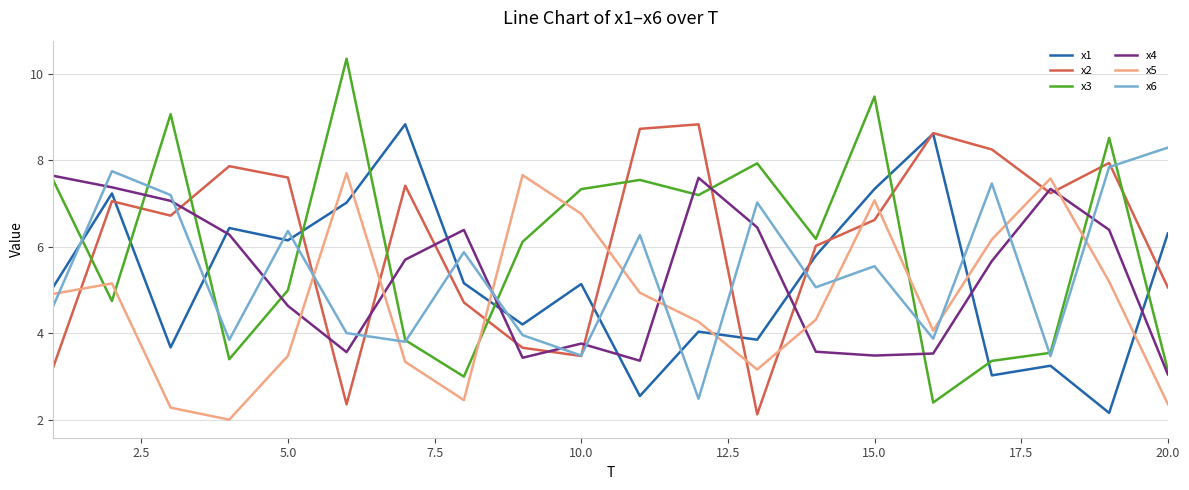

True or false: x5 and x1 intersect in this chart.

True